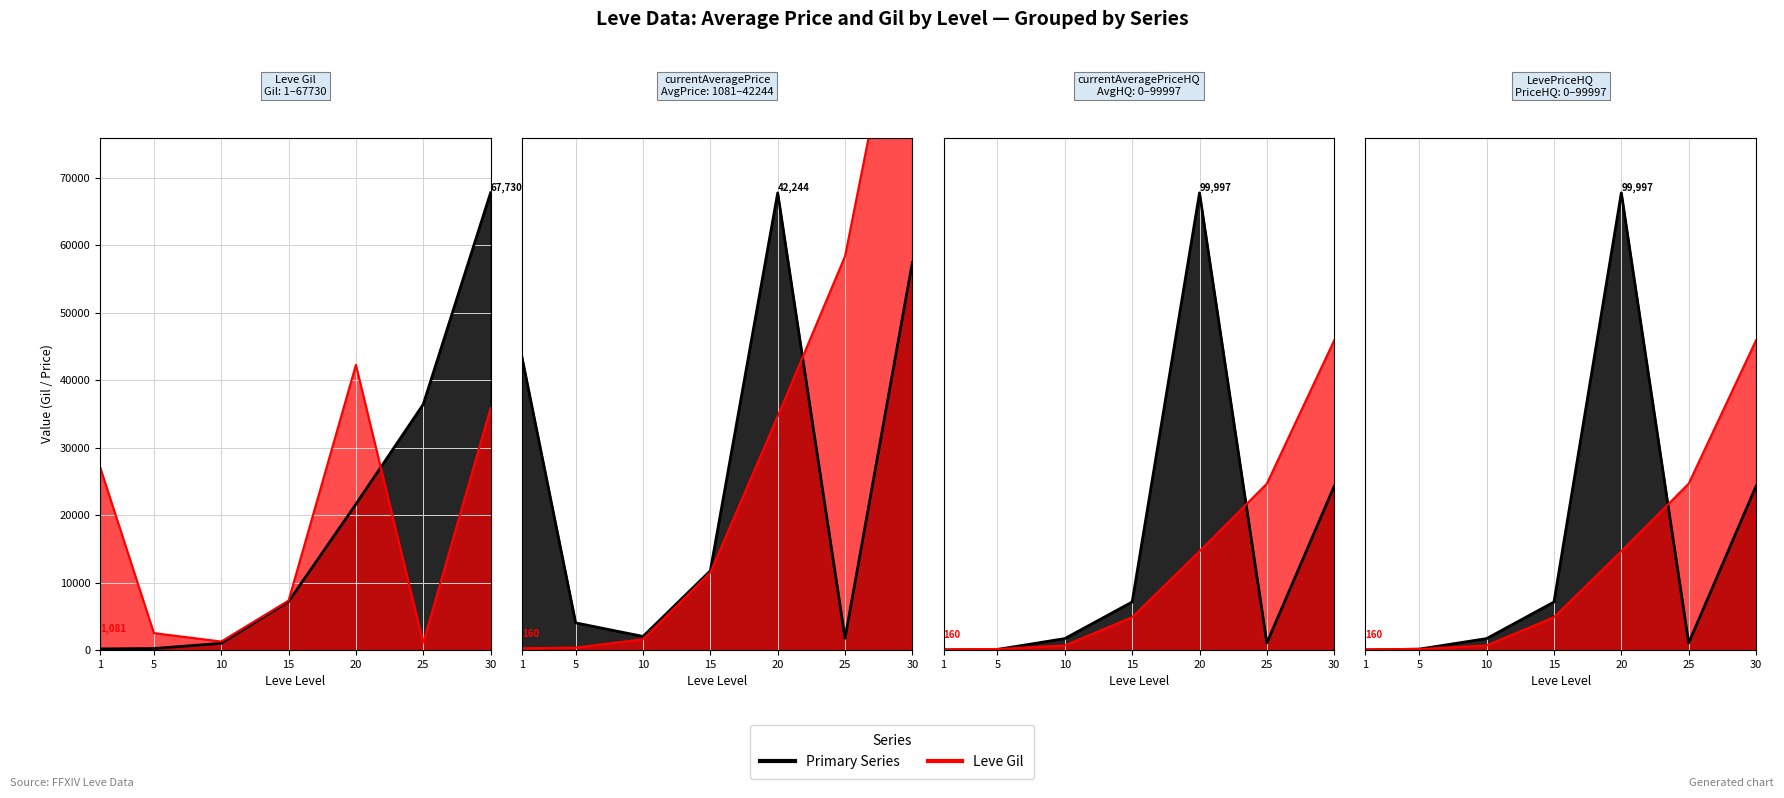

How many intersections are there between currentAveragePrice and LevePriceHQ?

1